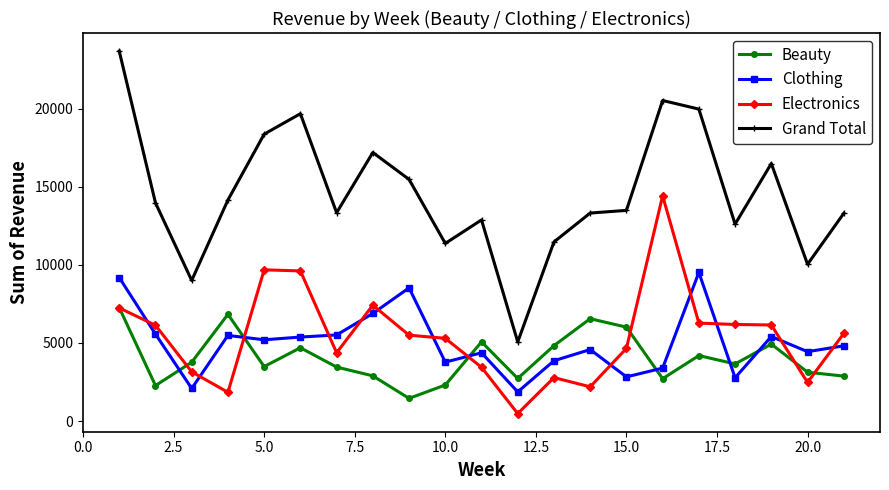

What is the difference between the second highest and minimum values in the Grand Total series?

15455